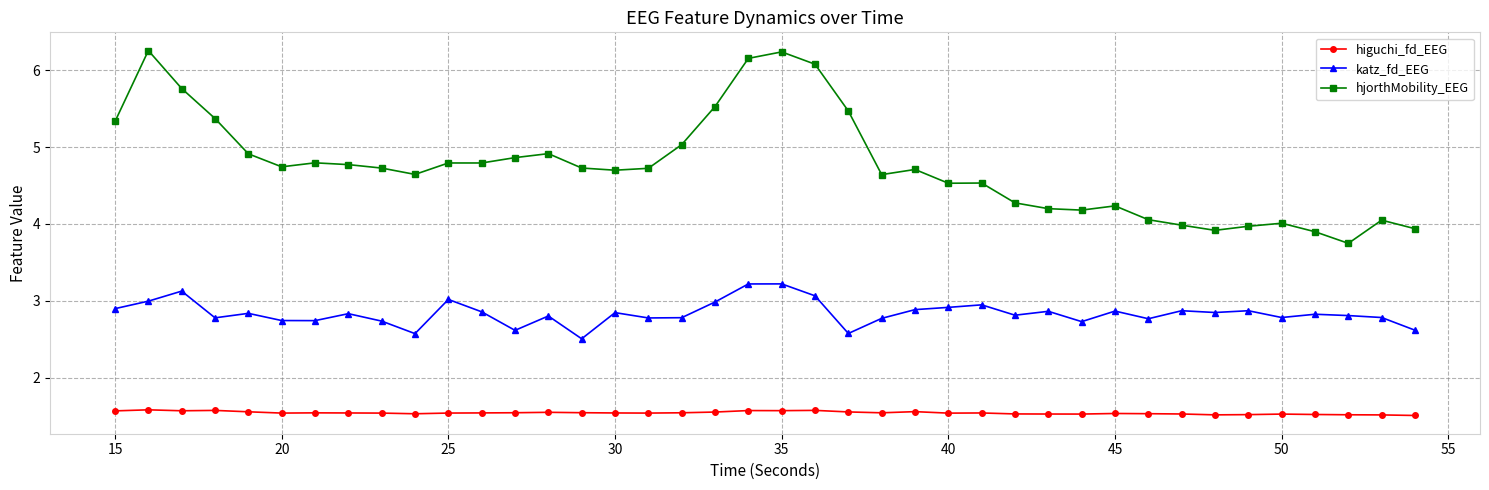

What is the difference between the maximum and minimum values in the hjorthMobility_EEG series?

2.5